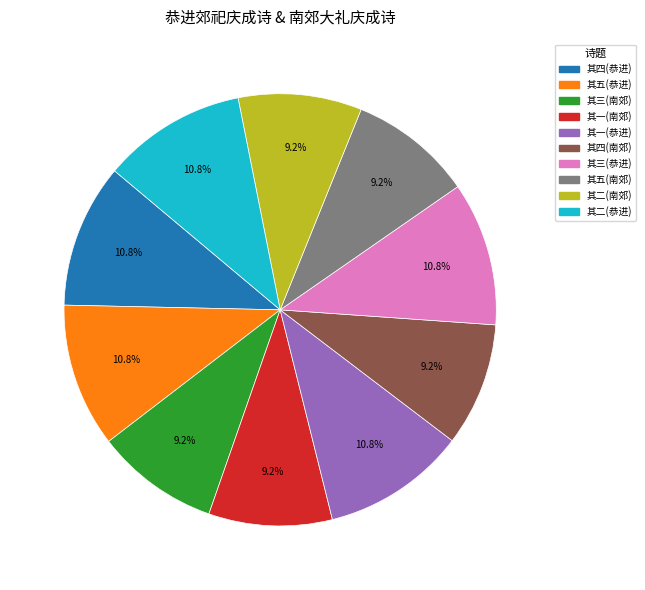

Is there a majority slice in this chart?

No